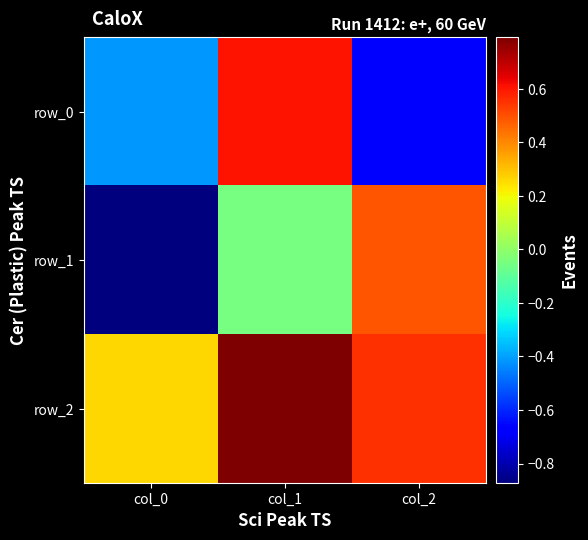

Is it true that row_0 equals -0.2 at col_0?

False